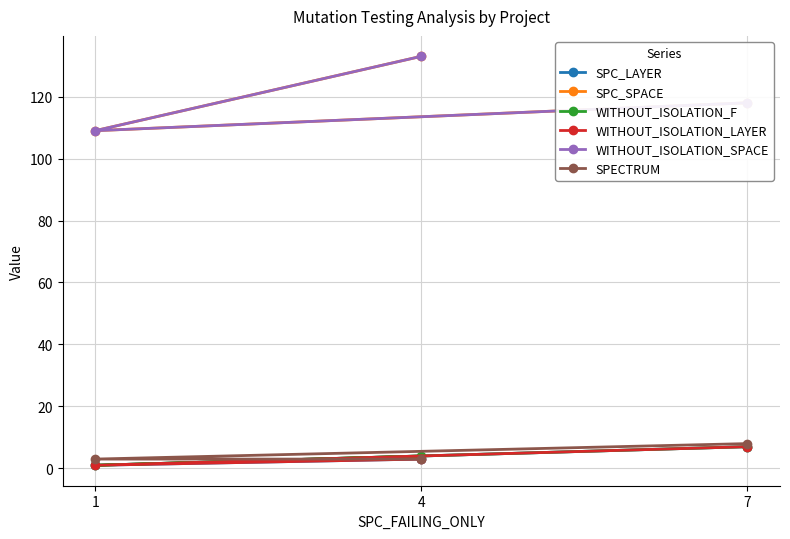

The value of WITHOUT_ISOLATION_LAYER at 1 is 1. True or false?

True